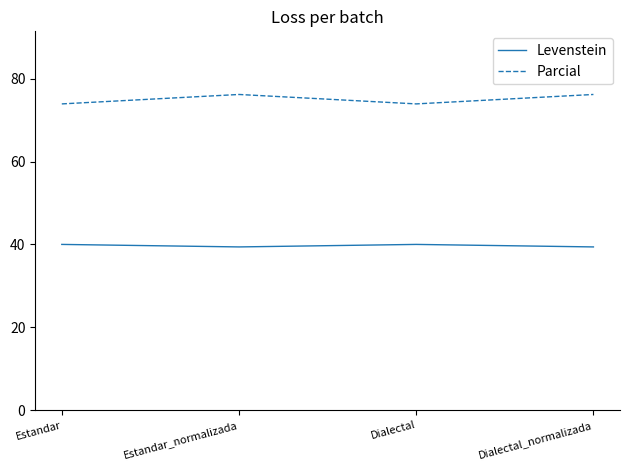

What is the minimum value for Parcial?

73.9